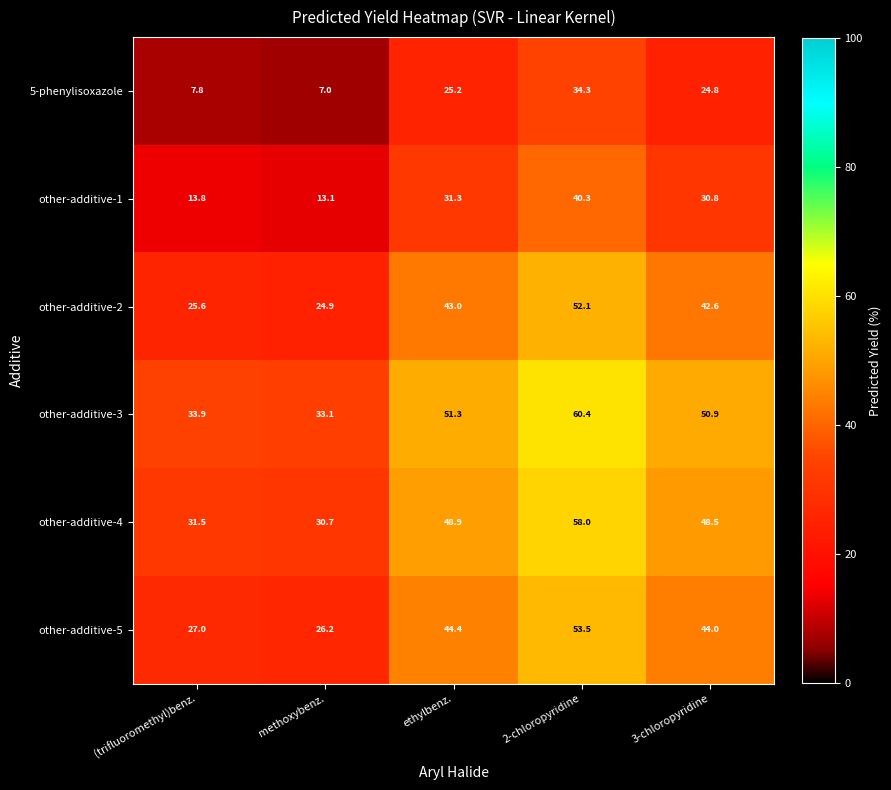

Reading left to right, what are all the values shown in this chart?

5-phenylisoxazole: 7.8	7.0	25.2	34.3	24.8
other-additive-1: 13.8	13.1	31.3	40.3	30.8
other-additive-2: 25.6	24.9	43.0	52.1	42.6
other-additive-3: 33.9	33.1	51.3	60.4	50.9
other-additive-4: 31.5	30.7	48.9	58.0	48.5
other-additive-5: 27.0	26.2	44.4	53.5	44.0